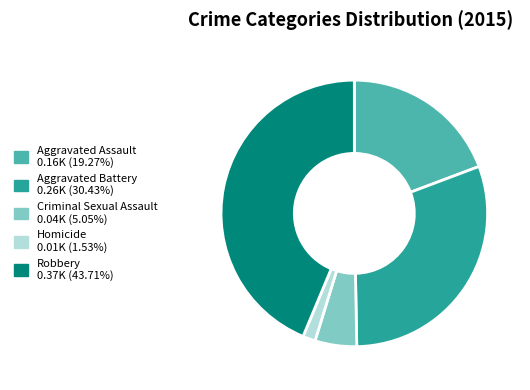

Rank the categories by value from lowest to highest.

Homicide, Criminal Sexual Assault, Aggravated Assault, Aggravated Battery, Robbery